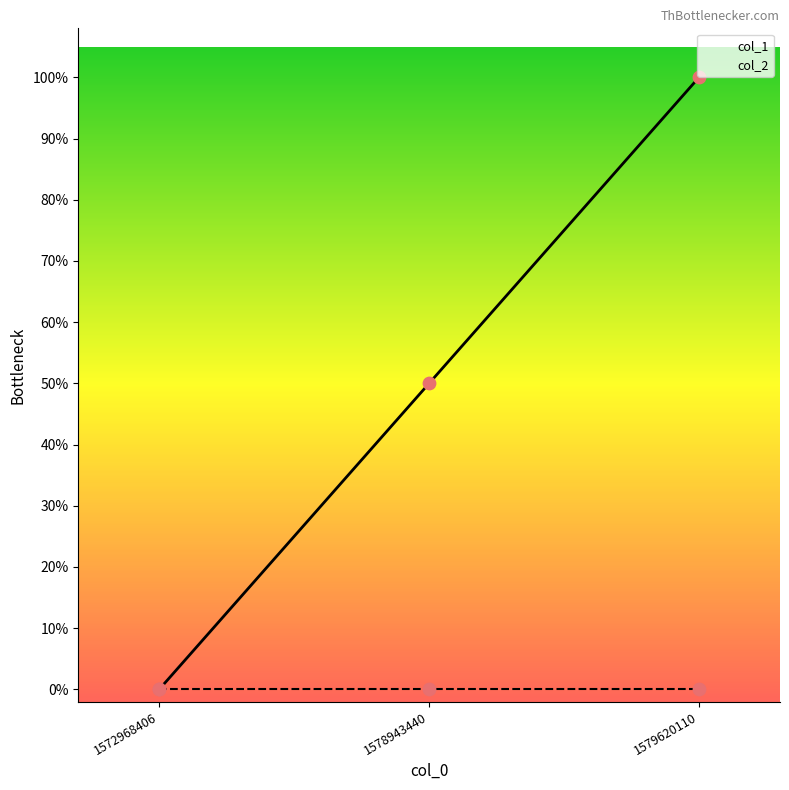

Which has a higher value, 1572968406 or 1579620110?

1579620110